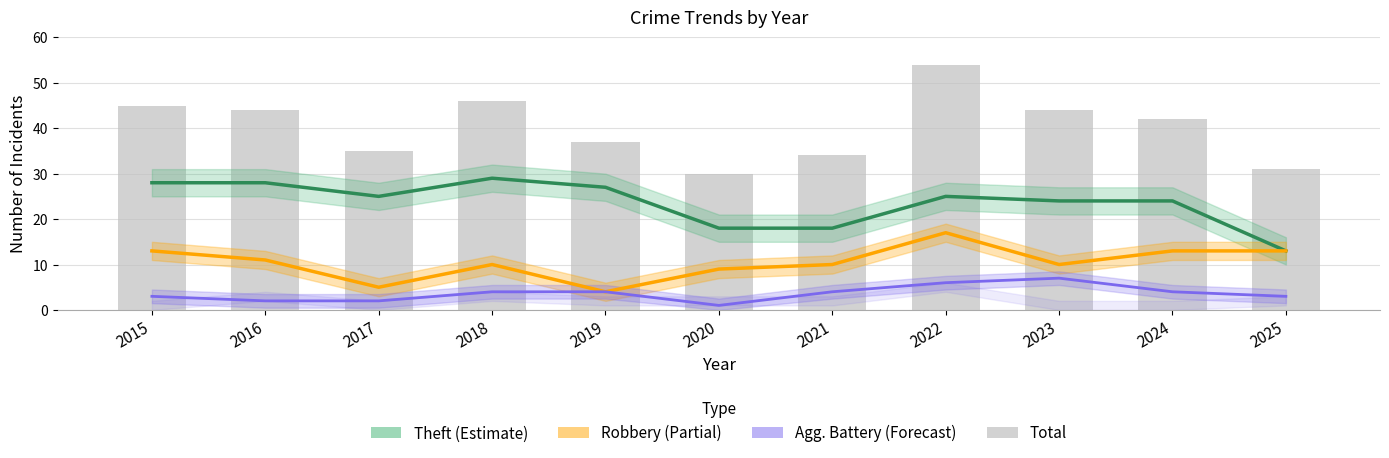

What is the sum of all Total values?

442